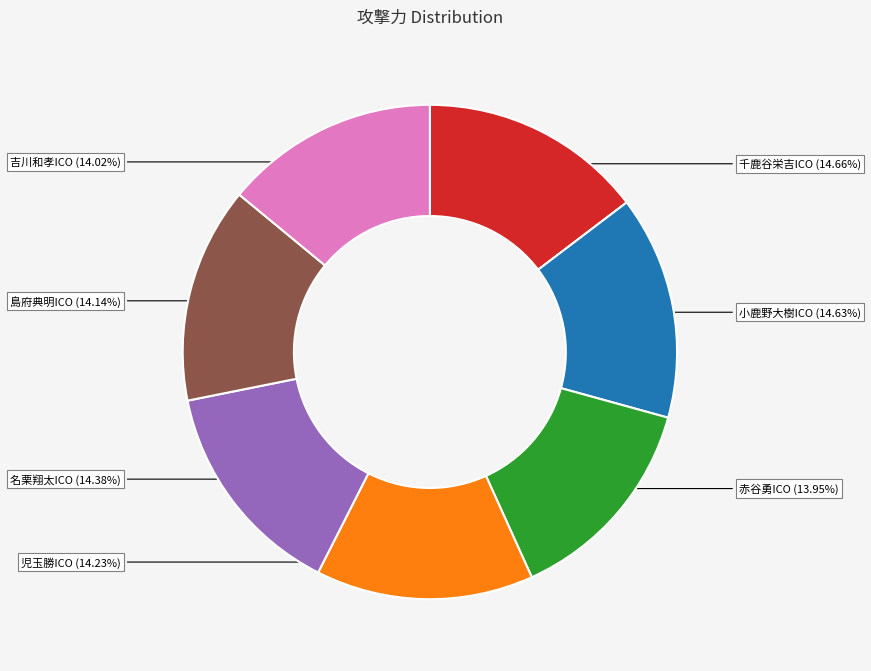

To the nearest percent, what is the average slice percentage?

14%